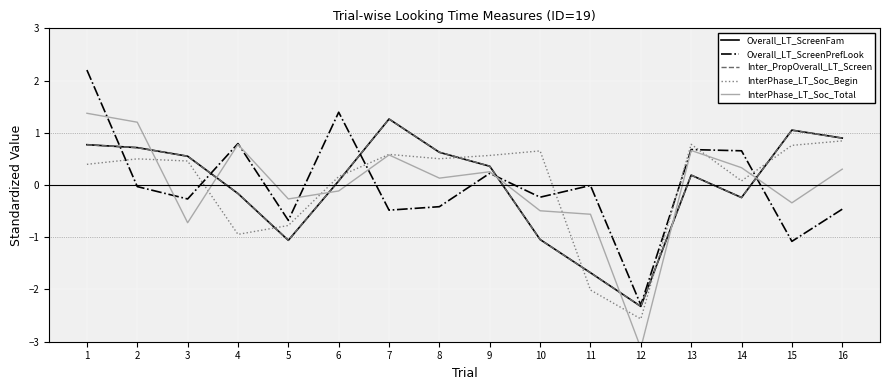

Reading right to left, extract all data points from this chart.

Overall_LT_ScreenFam: 0.9	1.1	-0.2	0.2	-2.3	-1.7	-1.0	0.4	0.6	1.3	0.1	-1.1	-0.2	0.6	0.7	0.8
Overall_LT_ScreenPrefLook: -0.5	-1.1	0.7	0.7	-2.3	-0.0	-0.2	0.2	-0.4	-0.5	1.4	-0.7	0.8	-0.3	-0.0	2.2
Inter_PropOverall_LT_Screen: 0.9	1.0	-0.2	0.2	-2.3	-1.7	-1.0	0.4	0.6	1.3	0.1	-1.1	-0.2	0.6	0.7	0.8
InterPhase_LT_Soc_Begin: 0.8	0.8	0.1	0.8	-2.6	-2.0	0.7	0.6	0.5	0.6	0.2	-0.8	-0.9	0.5	0.5	0.4
InterPhase_LT_Soc_Total: 0.3	-0.3	0.3	0.7	-3.1	-0.6	-0.5	0.3	0.1	0.6	-0.1	-0.3	0.8	-0.7	1.2	1.4